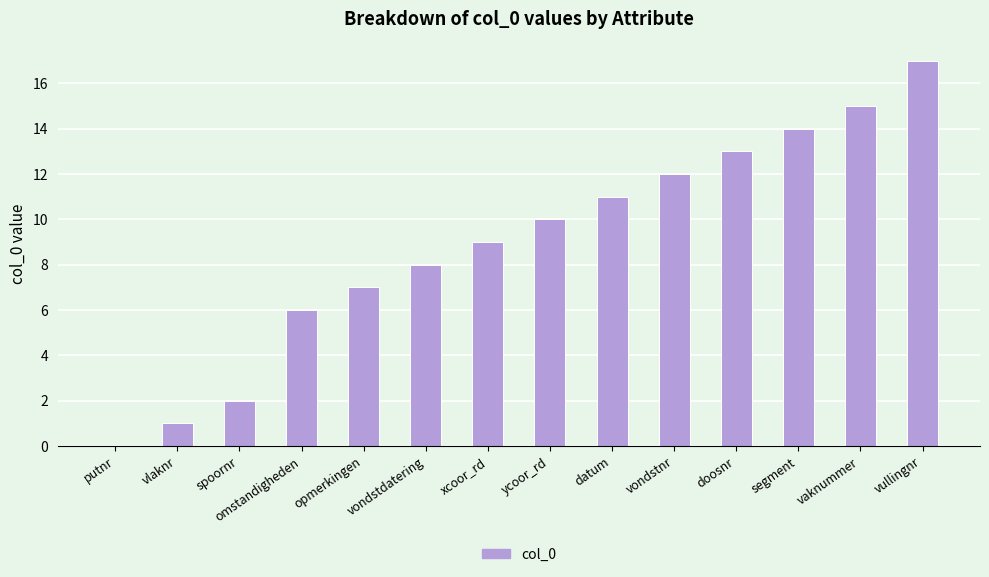

What is the sum of the values at opmerkingen and vaknummer?

22